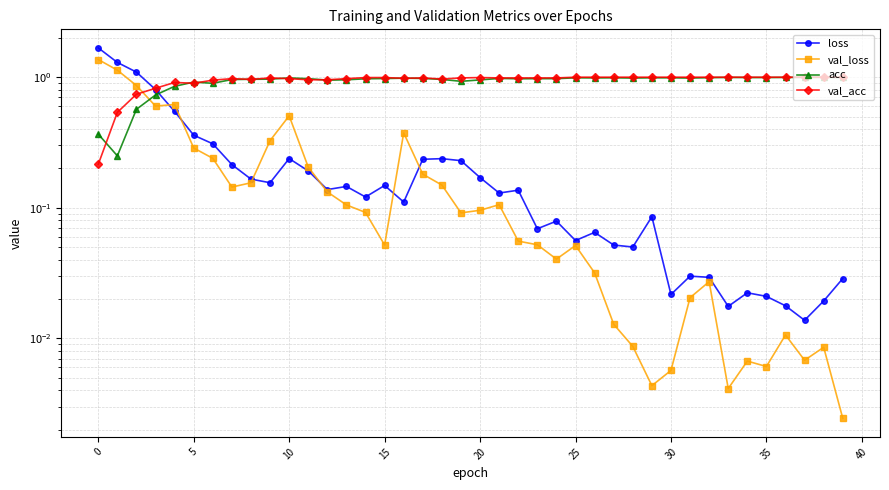

Which series changed the most between 35 and 39?

loss